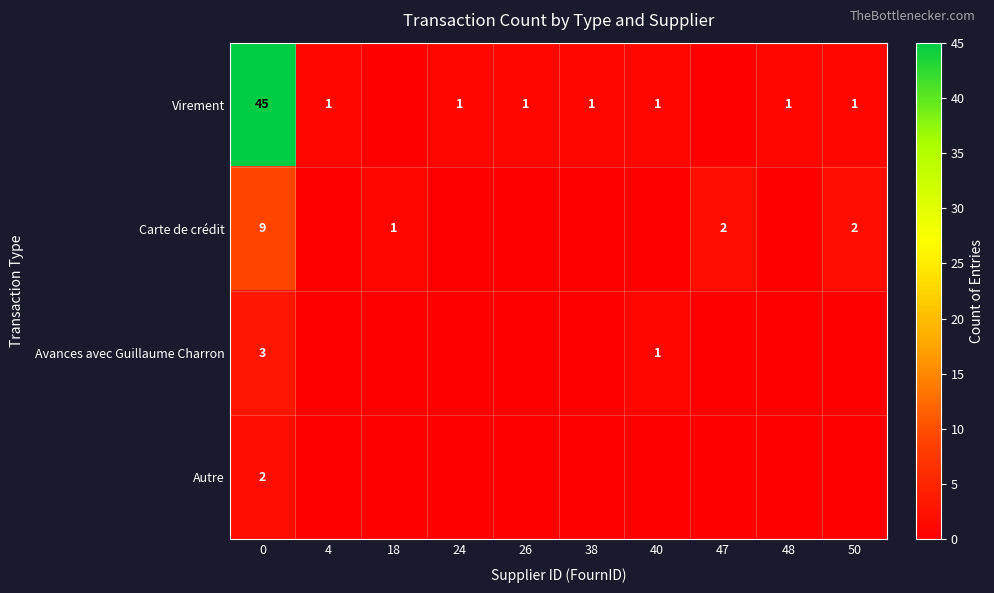

The Virement series shows 2 at 24. True or false?

False